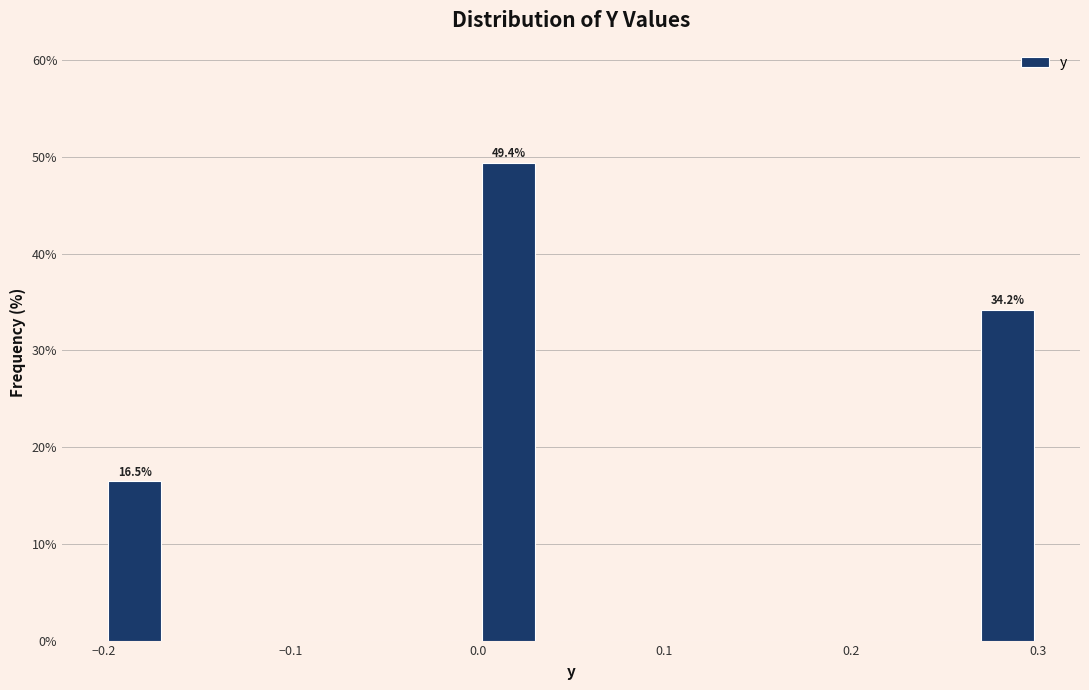

Around what value on the x-axis is the tallest bar? Give the approximate position of its centre, as read against the axis.

0.02